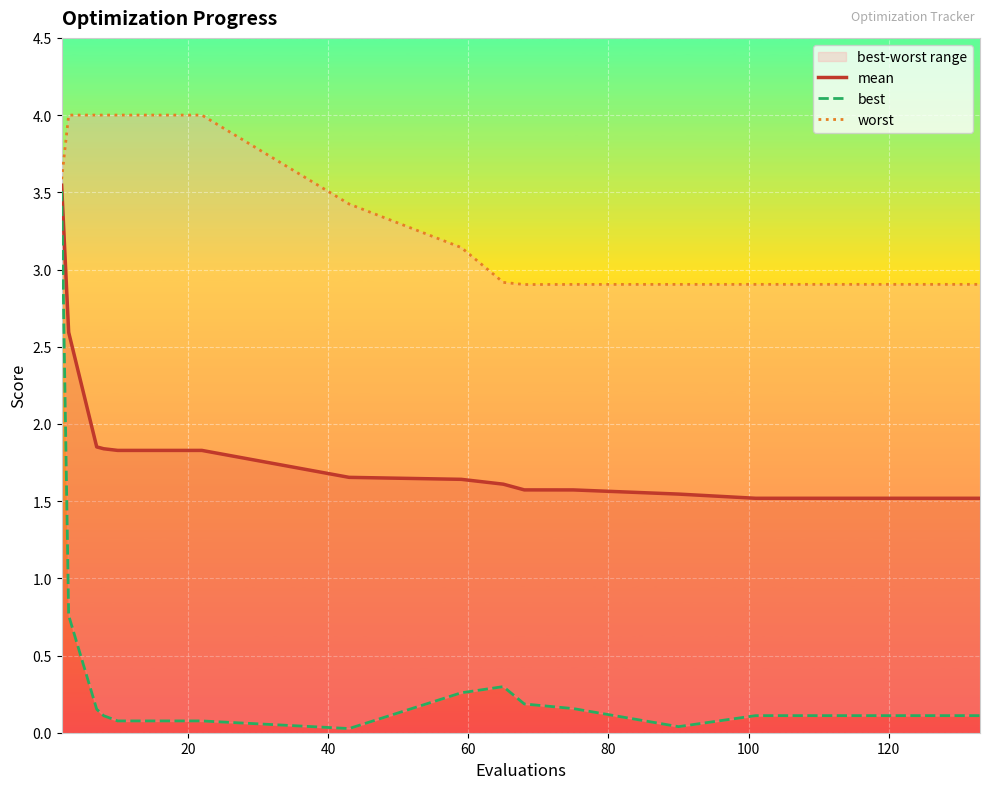

Is the value of best at 13 greater than the value of worst at 17?

No